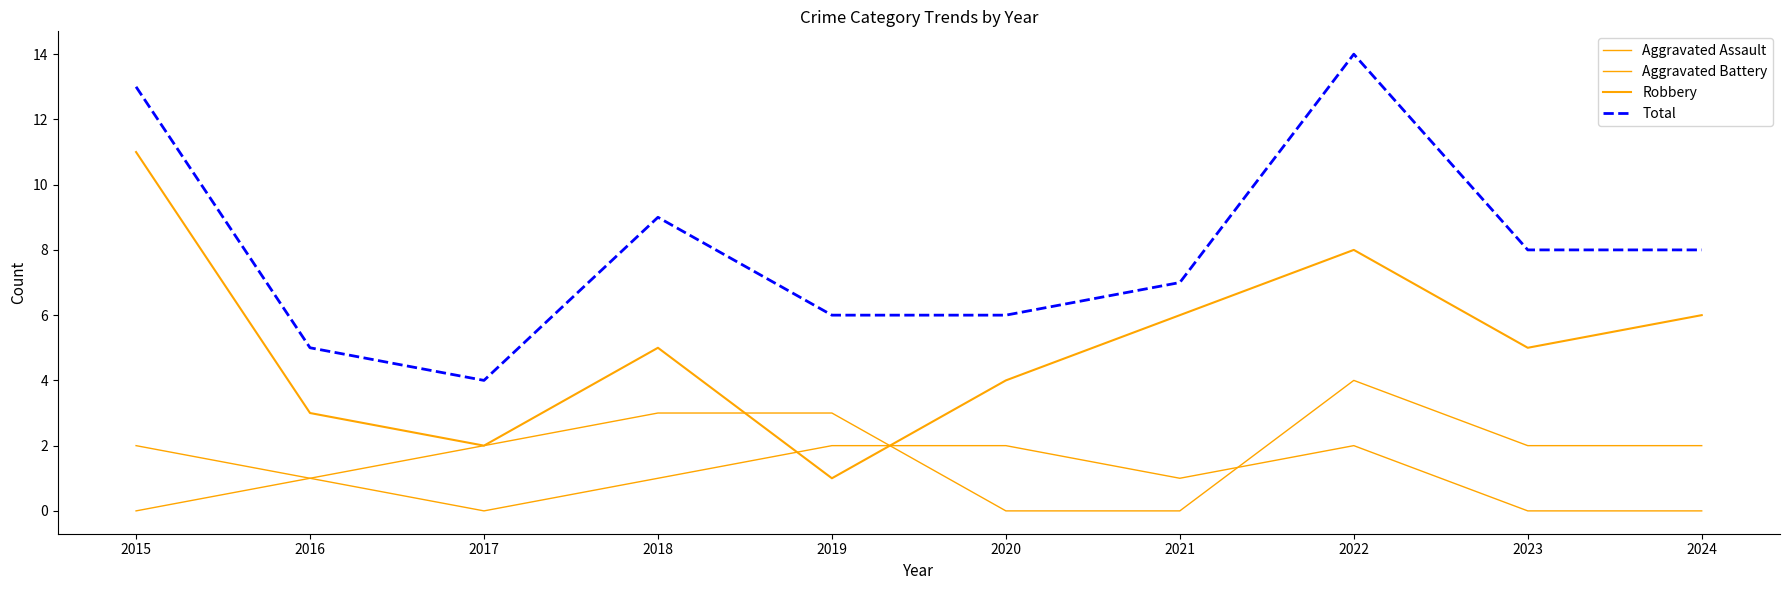

What is the difference between the maximum and minimum values in the Aggravated Assault series?

2